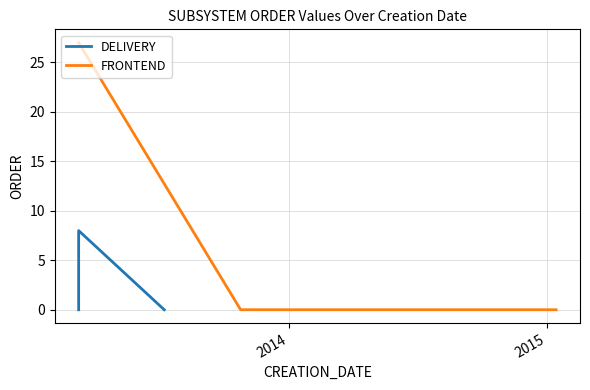

True or false: FRONTEND has more than 1 points higher than both neighbors.

False